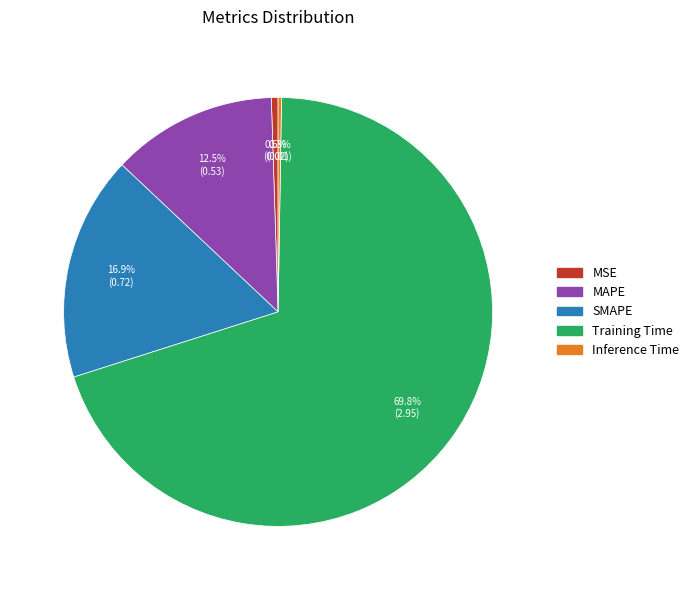

Which category has the biggest portion of the pie?

Training Time